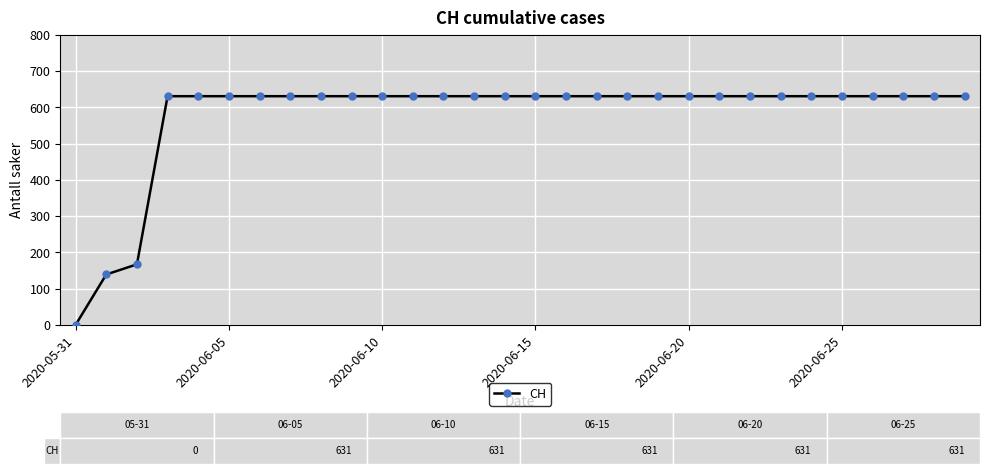

What is the average value?

578